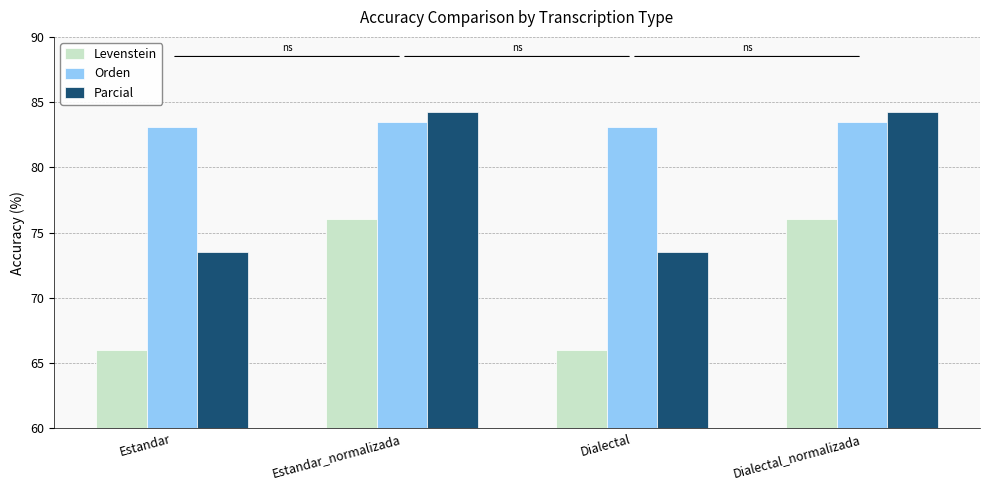

At Estandar, list the series in order from largest to smallest.

Orden, Parcial, Levenstein